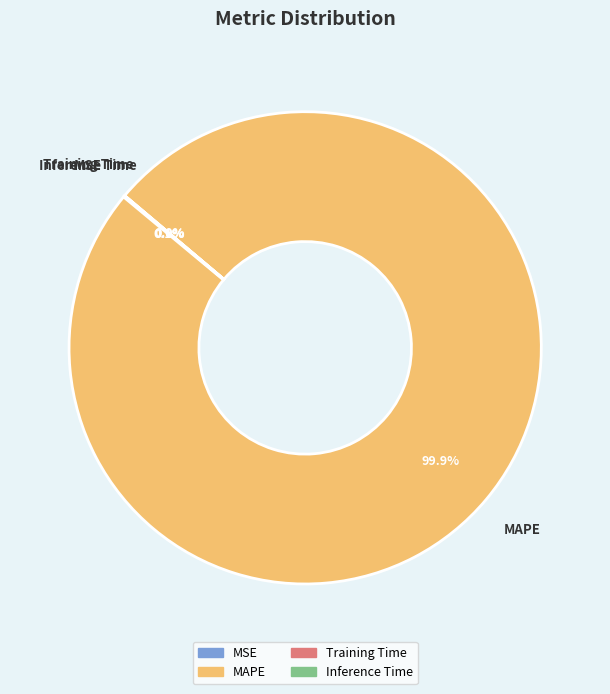

How much of the chart is everything except MAPE?

0.1%